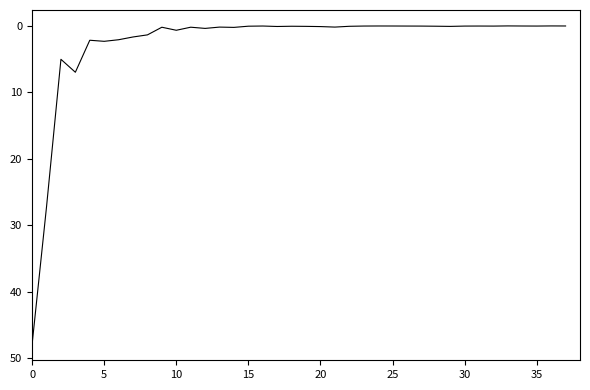

The chart shows a value of 0.0 at 30. True or false?

True